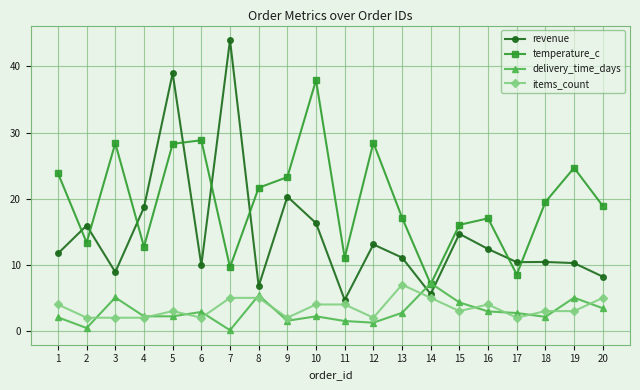

True or false: items_count has a value of 10.6 at 13.

False